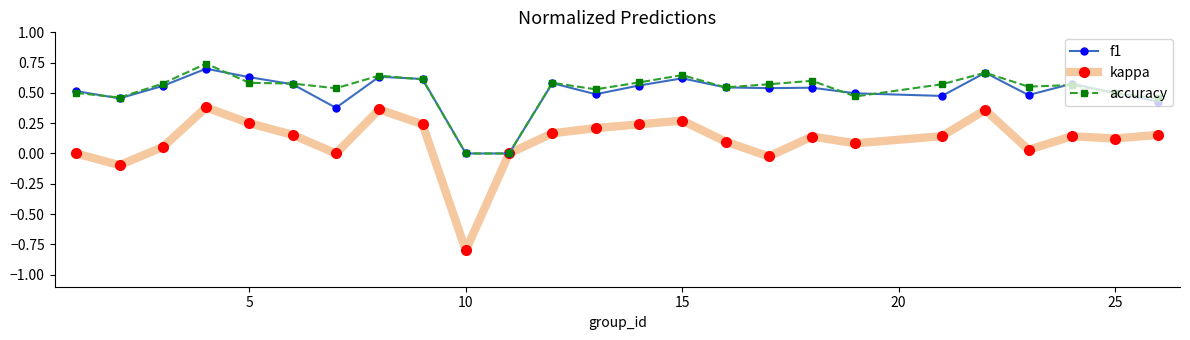

True or false: f1 has more than 1 points higher than both neighbors.

True